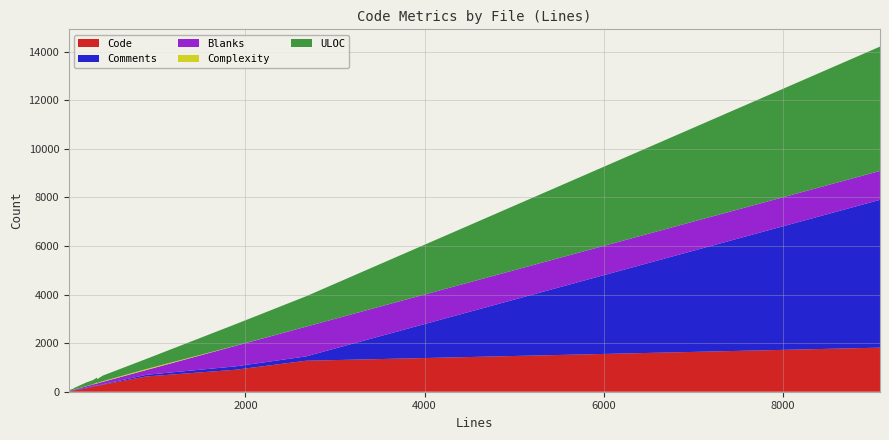

Reading left to right, extract all data points from this chart.

Code: 9087=1814	30=13	53=28	221=133	297=213	345=243	82=44	894=629	1893=906	2676=1275	342=249	61=30	88=52	407=289	185=114
Comments: 9087=6084	30=13	53=14	221=32	297=18	345=17	82=17	894=67	1893=139	2676=178	342=16	61=16	88=17	407=20	185=26
Blanks: 9087=1189	30=4	53=11	221=56	297=66	345=85	82=21	894=198	1893=848	2676=1223	342=77	61=15	88=19	407=98	185=45
Complexity: 9087=0	30=0	53=0	221=7	297=7	345=14	82=0	894=41	1893=5	2676=0	342=35	61=1	88=6	407=25	185=7
ULOC: 9087=5118	30=26	53=42	221=150	297=176	345=160	82=52	894=416	1893=886	2676=1250	342=203	61=42	88=62	407=232	185=127
Bytes_norm: 9087=334470	30=1068	53=1640	221=6710	297=9049	345=9706	82=2479	894=22867	1893=117936	2676=124210	342=9900	61=1739	88=2484	407=10822	185=5808